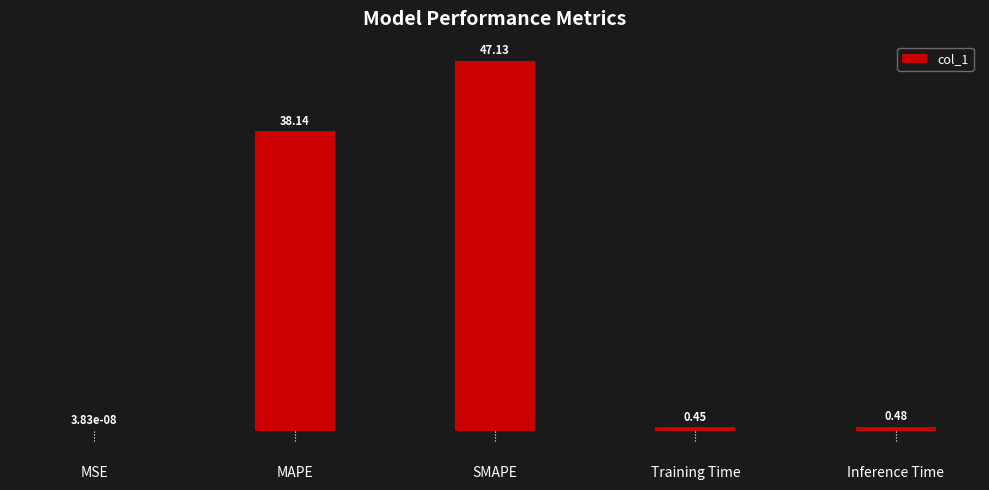

Which label corresponds to the largest value in the chart?

SMAPE